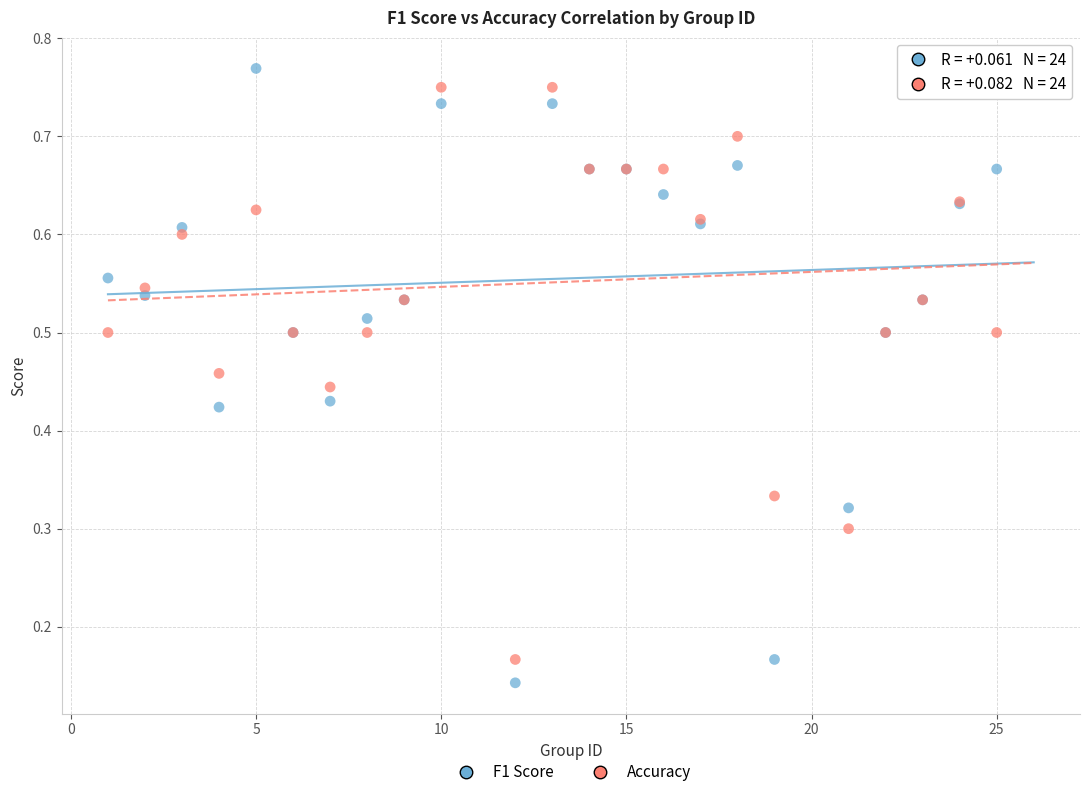

What is the X range (max minus min) for the scatter plot?

25.0